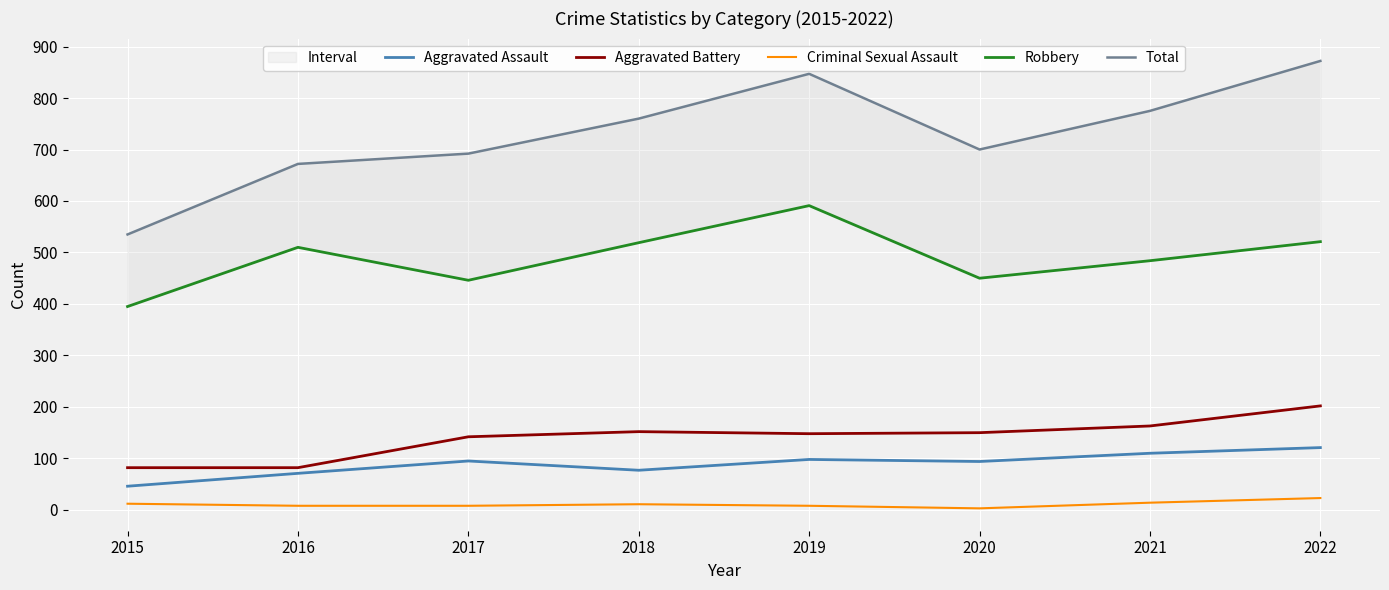

At which category is the sum across all series the highest?

2022